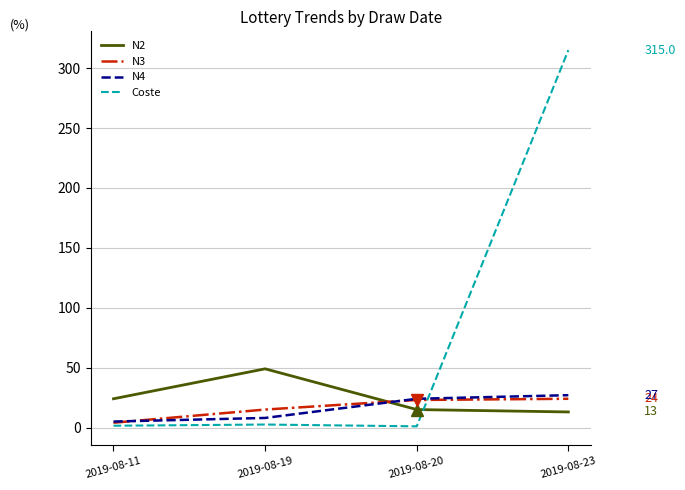

Which series ends up on top after the final intersection of N3 and N2?

N3